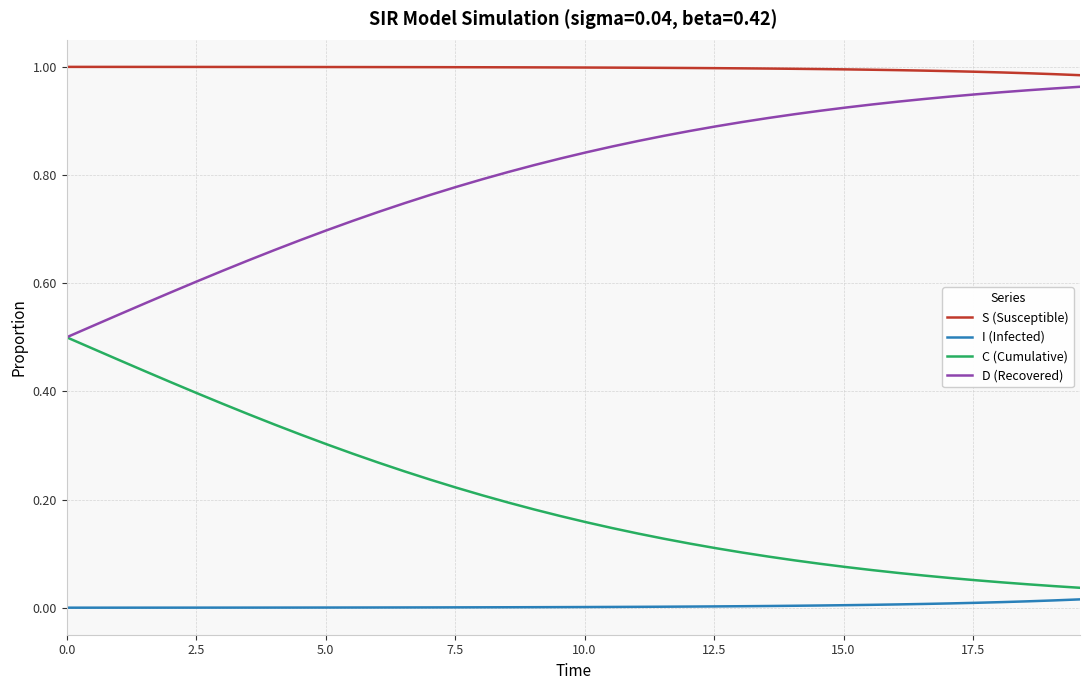

What are all the series names shown in the legend?

S (Susceptible), I (Infected), C (Cumulative), D (Recovered)